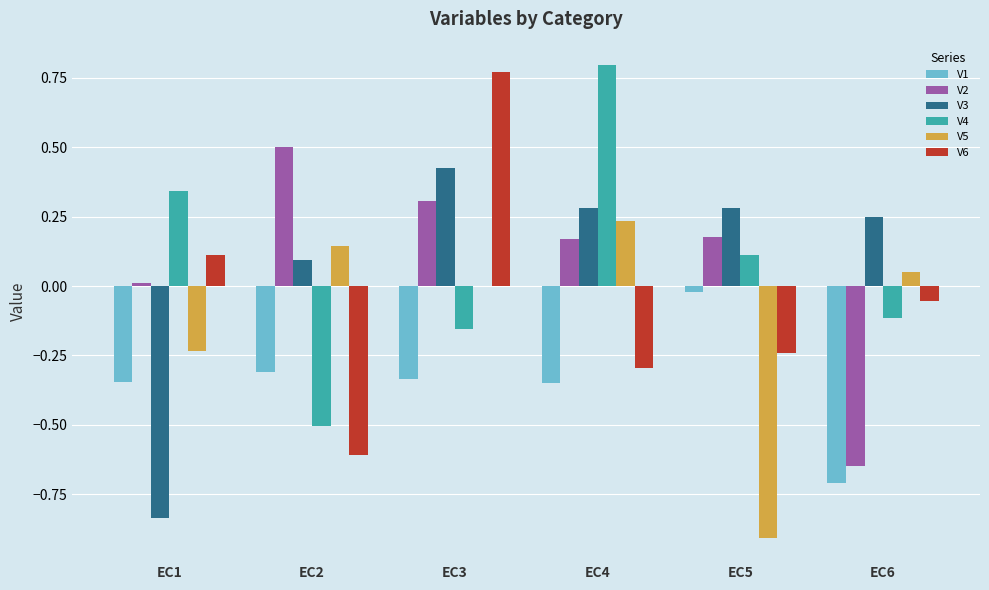

Count the number of categories in the chart.

6